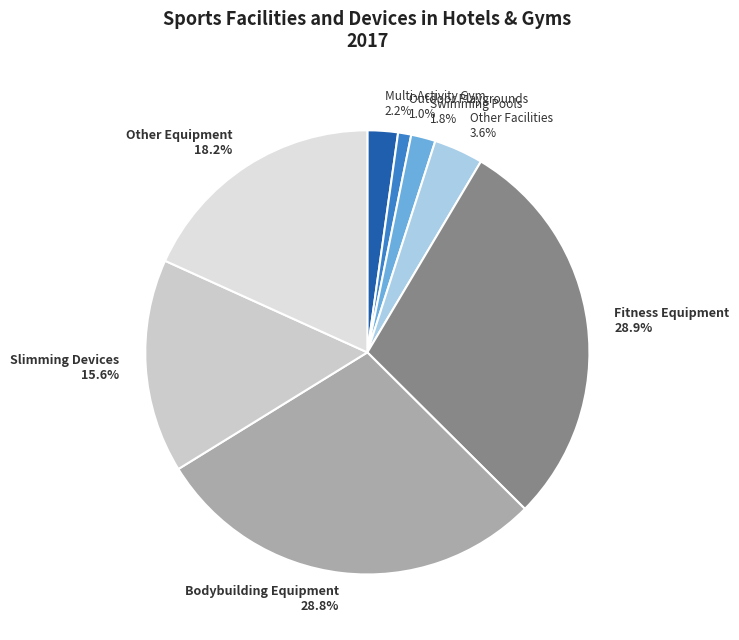

Is there any slice that represents more than half of the pie?

No